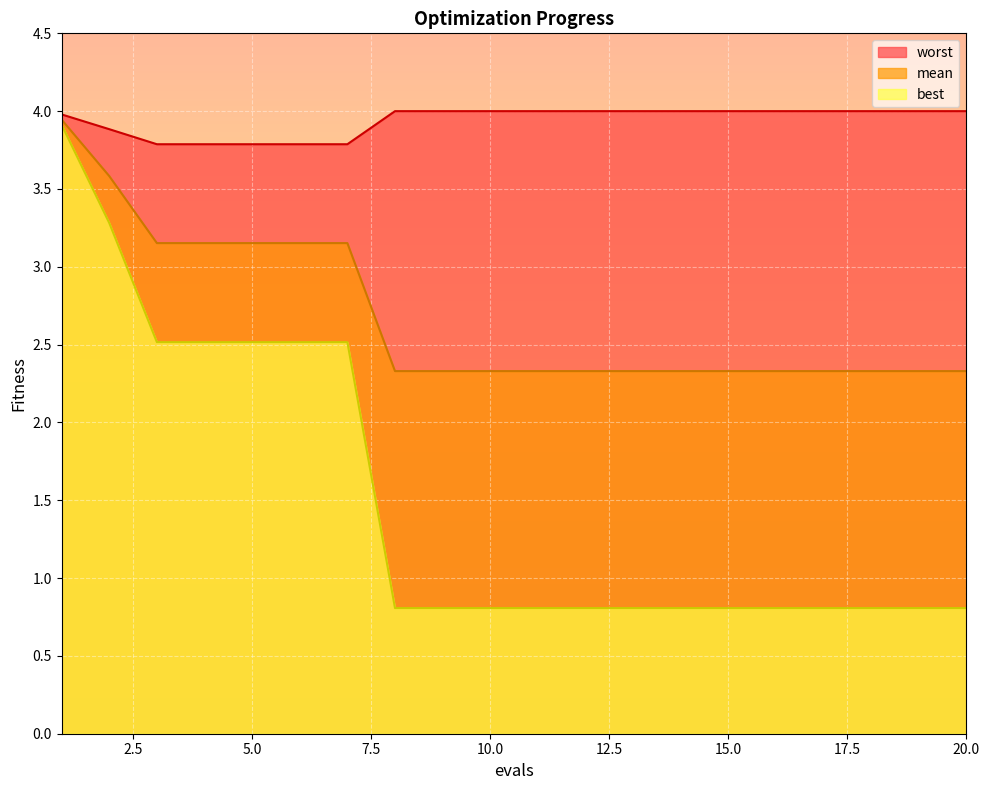

What is the value of the mean point at the 4th from the left?

3.2